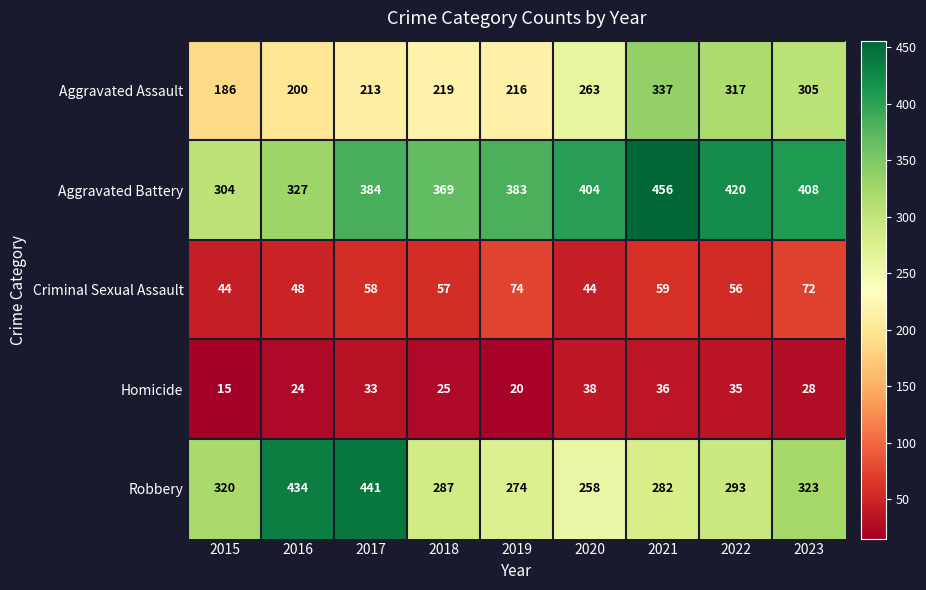

How many distinct data groups are displayed?

5